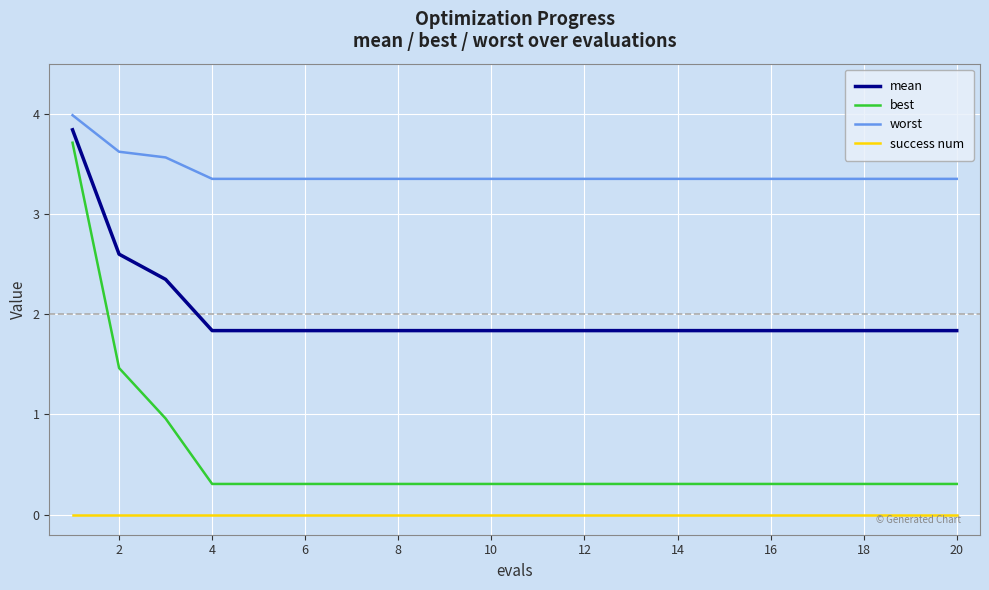

Which series has the largest range (max minus min)?

best